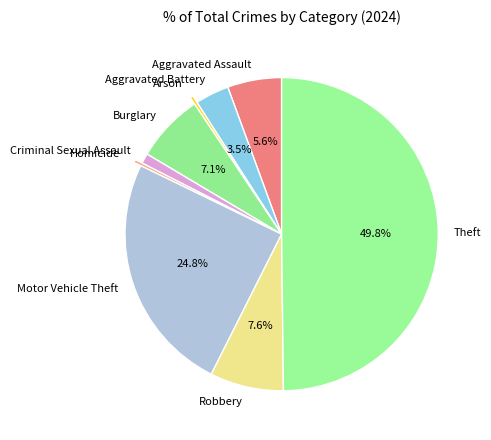

Which category has the biggest portion of the pie?

Theft